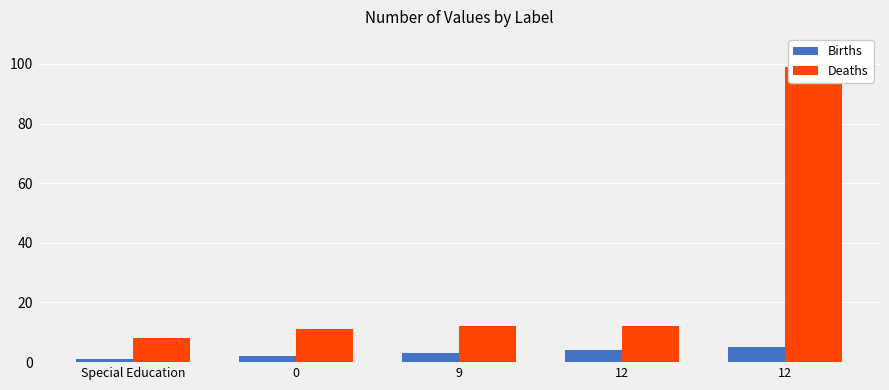

Is it true that Births equals 5 at 9?

False